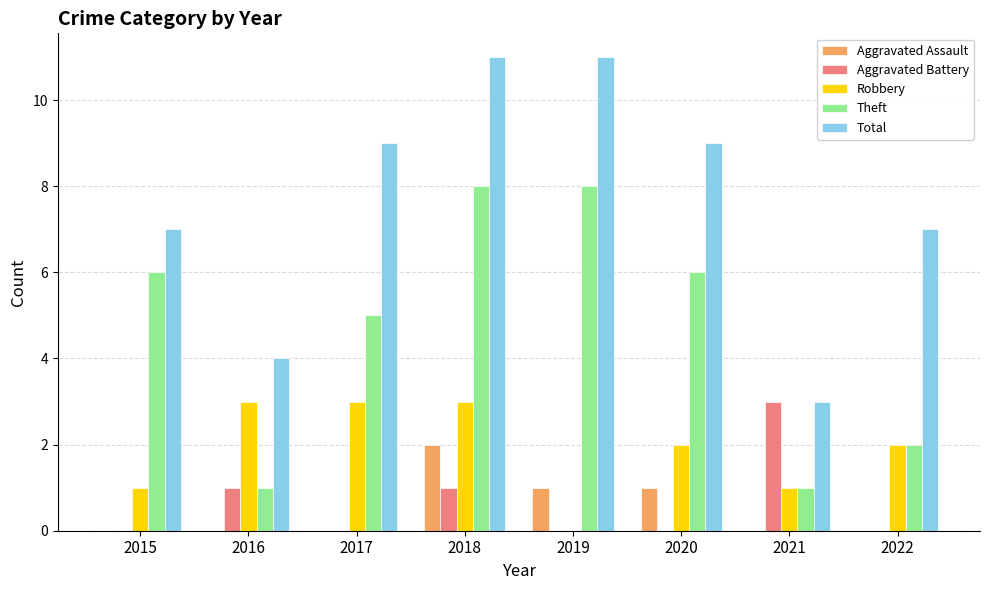

What is the sum of all Robbery values?

15